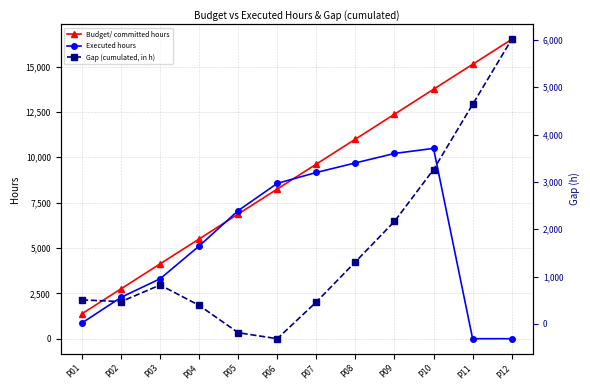

True or false: Executed hours has a value of 0 at P11.

True